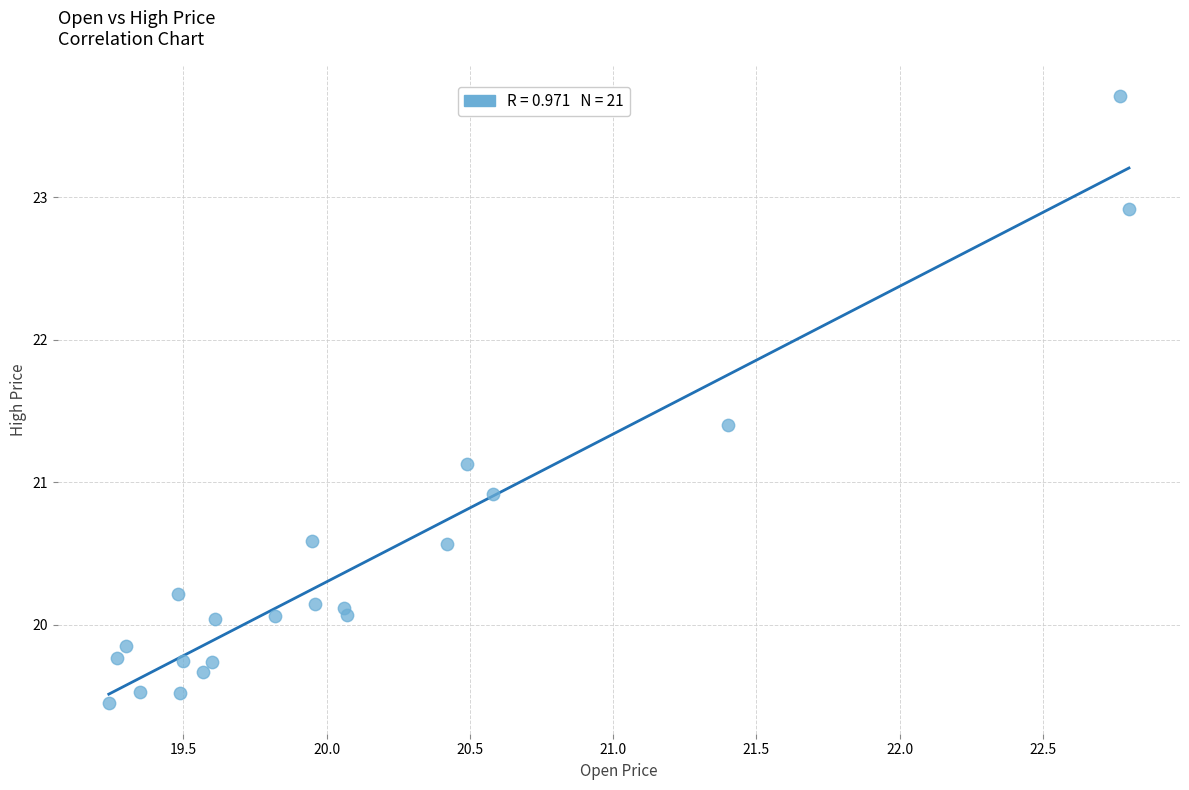

What is the range of X values (max minus min)?

3.6